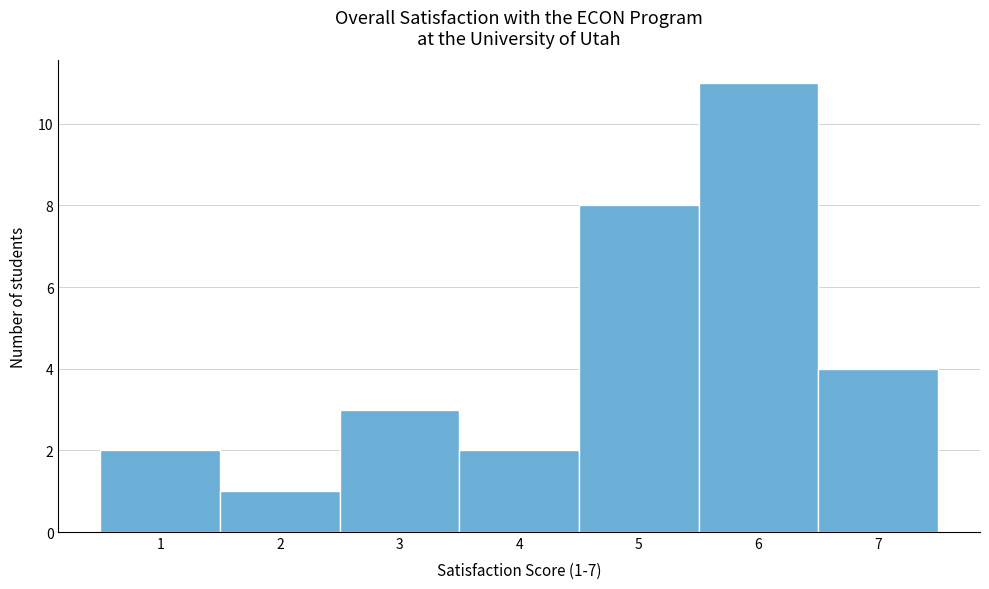

Which range on the x-axis has the tallest bar?

5.5 to 6.5